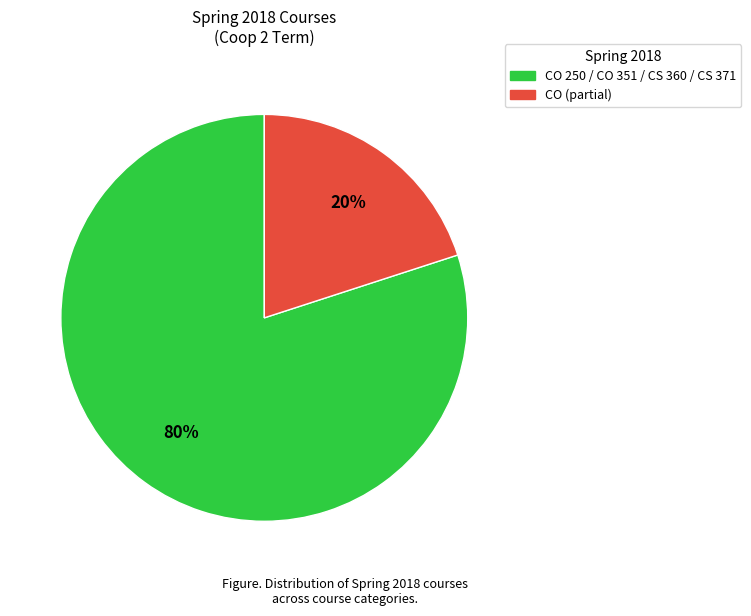

How many segments does this pie chart have?

2